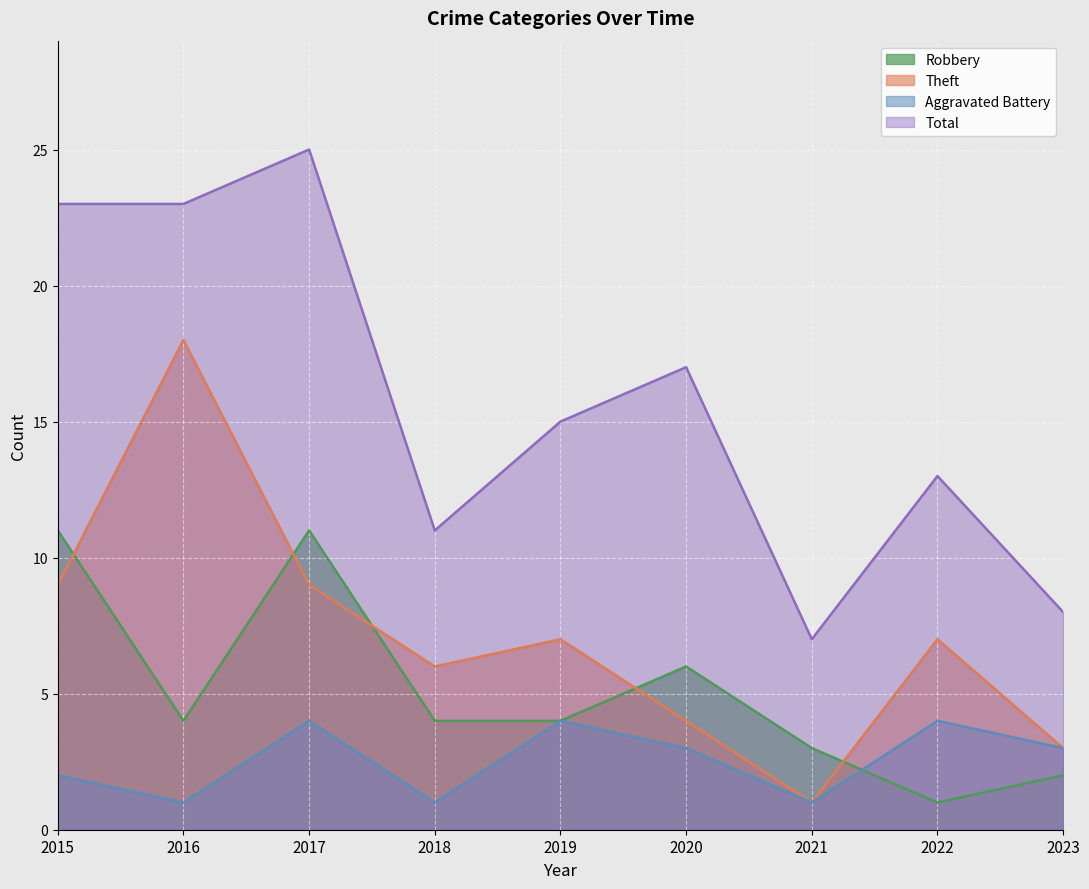

Reading left to right, list all the values displayed in this chart.

Robbery: 2015=11	2016=4	2017=11	2018=4	2019=4	2020=6	2021=3	2022=1	2023=2
Theft: 2015=9	2016=18	2017=9	2018=6	2019=7	2020=4	2021=1	2022=7	2023=3
Aggravated Battery: 2015=2	2016=1	2017=4	2018=1	2019=4	2020=3	2021=1	2022=4	2023=3
Total: 2015=23	2016=23	2017=25	2018=11	2019=15	2020=17	2021=7	2022=13	2023=8